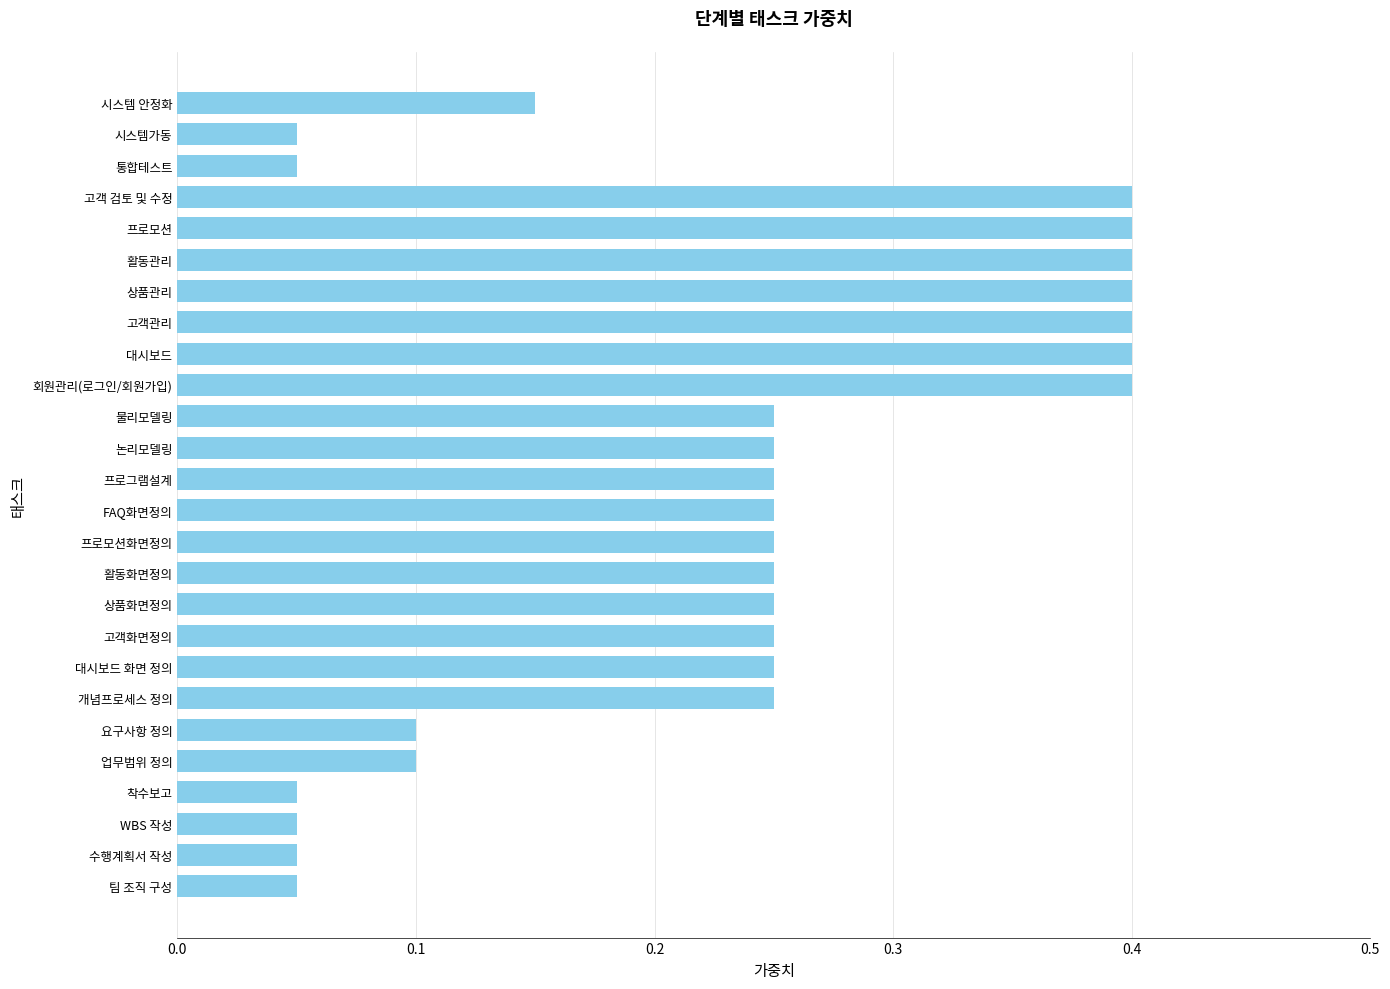

What is the difference between the maximum and minimum values?

0.4